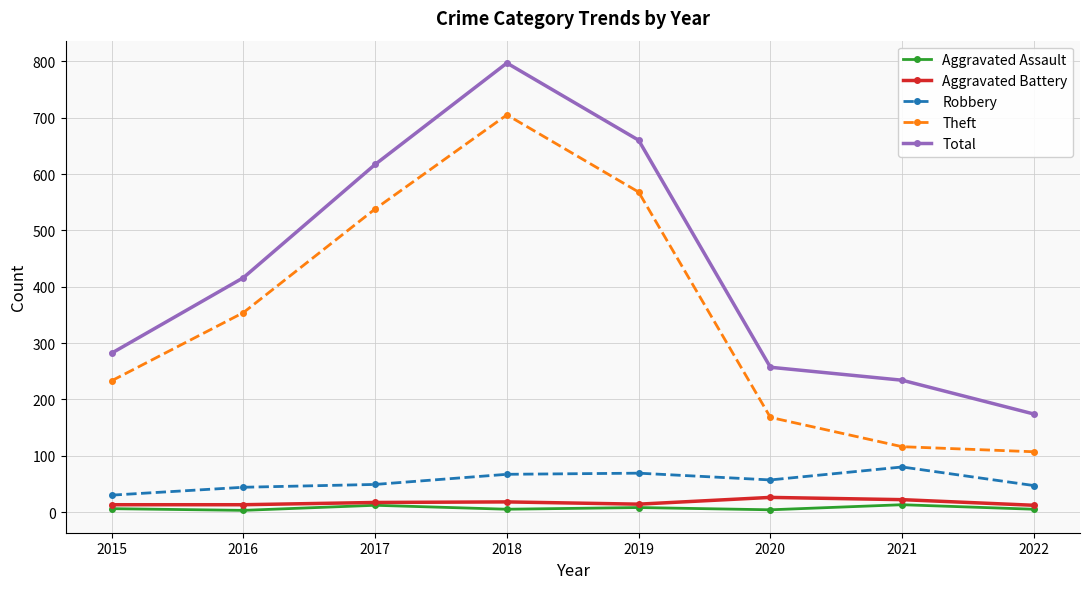

What is the difference between the Aggravated Battery values at 2018 and 2022?

6